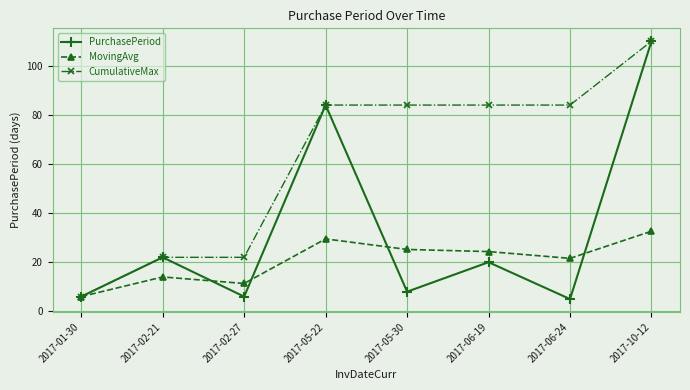

What is the average value of the CumulativeMax series?

62.0